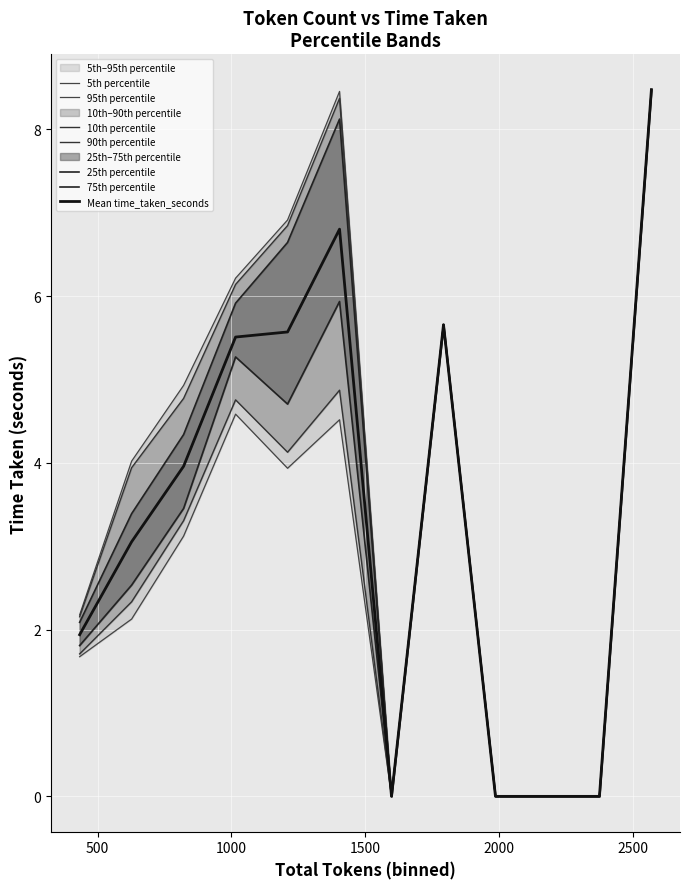

What is the maximum value for Mean time_taken_seconds?

8.5